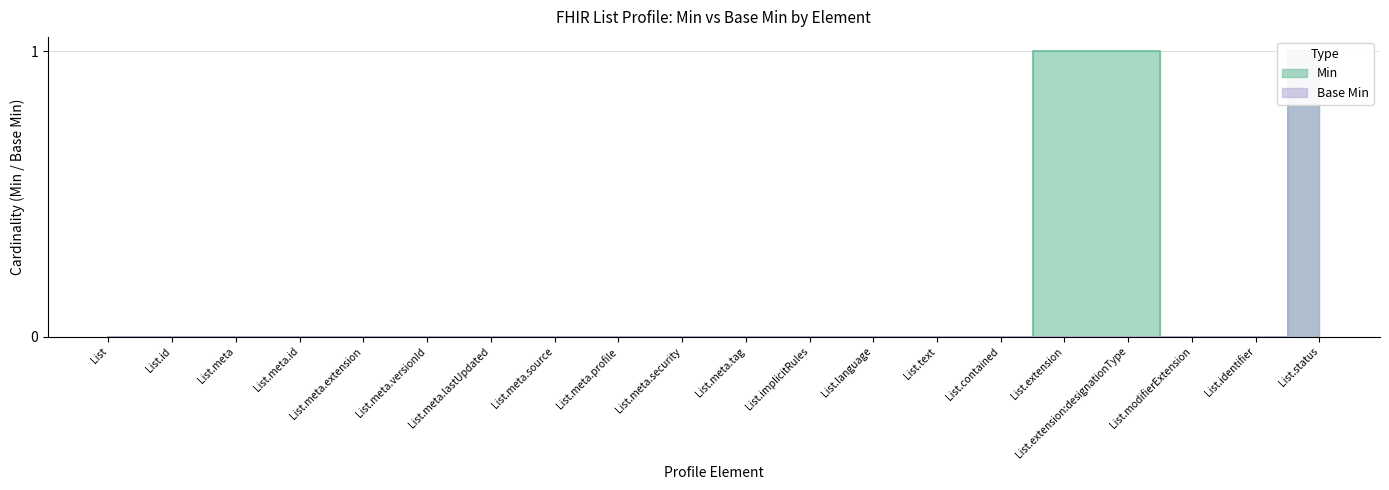

How many lines are shown in the chart?

2